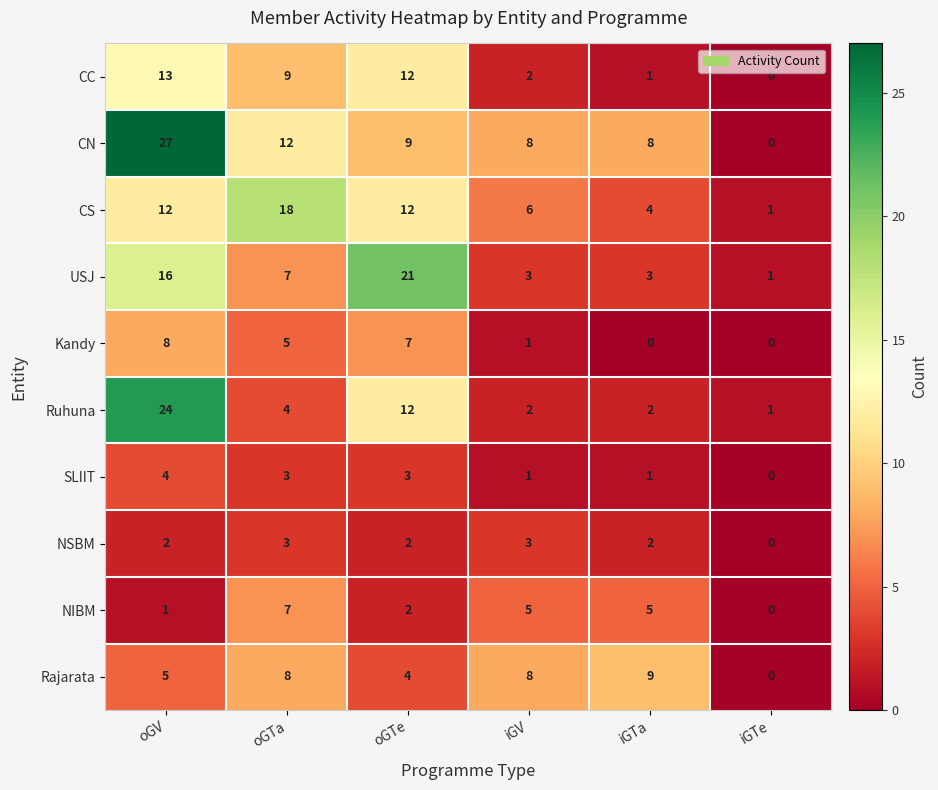

List the series in order of their peak value, highest first.

CN, Ruhuna, USJ, CS, CC, Rajarata, Kandy, NIBM, SLIIT, NSBM